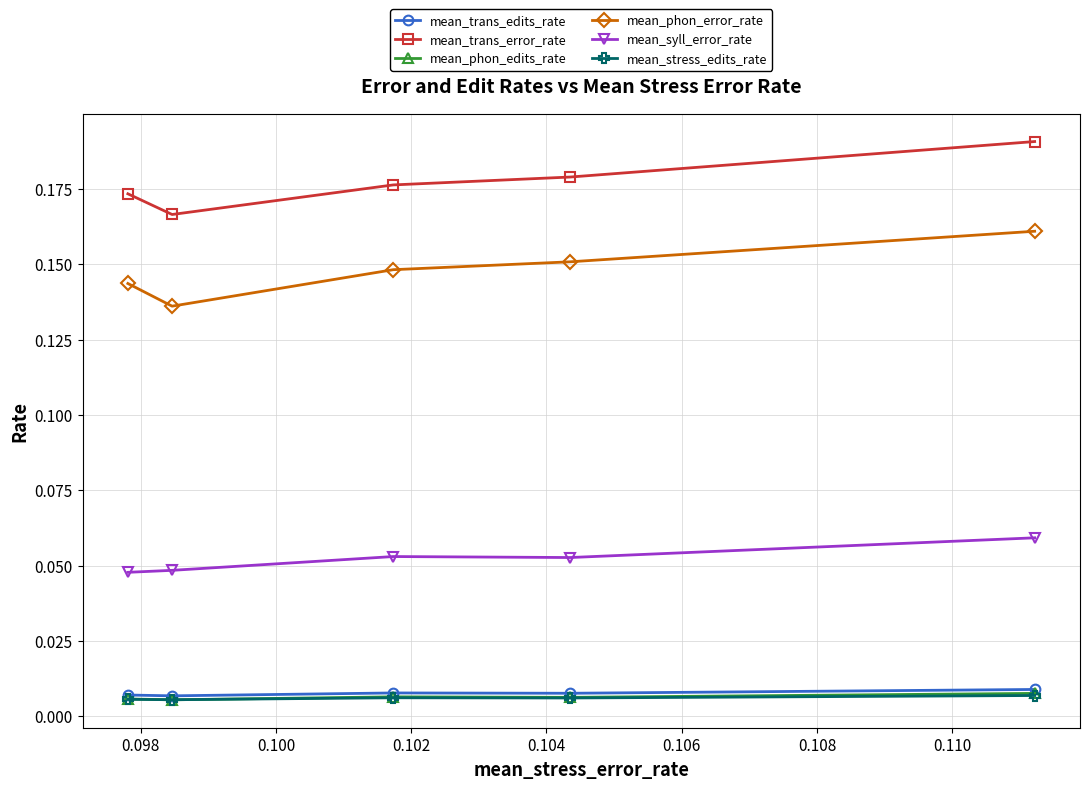

What are all the series names shown in the legend?

mean_trans_edits_rate, mean_trans_error_rate, mean_phon_edits_rate, mean_phon_error_rate, mean_syll_error_rate, mean_stress_edits_rate